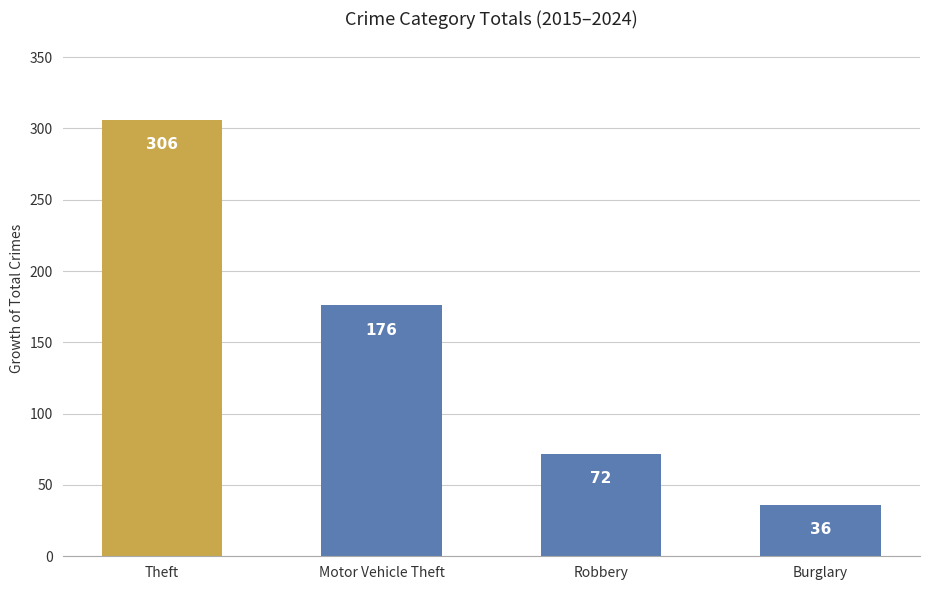

At which label does the data first exceed 176?

Theft